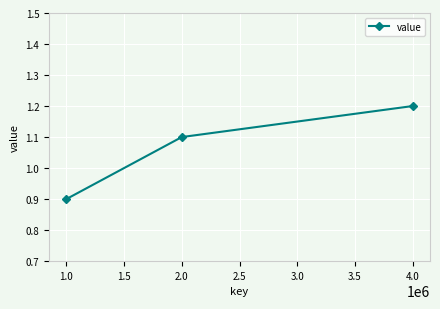

Which category has the lowest value across all series?

1.0